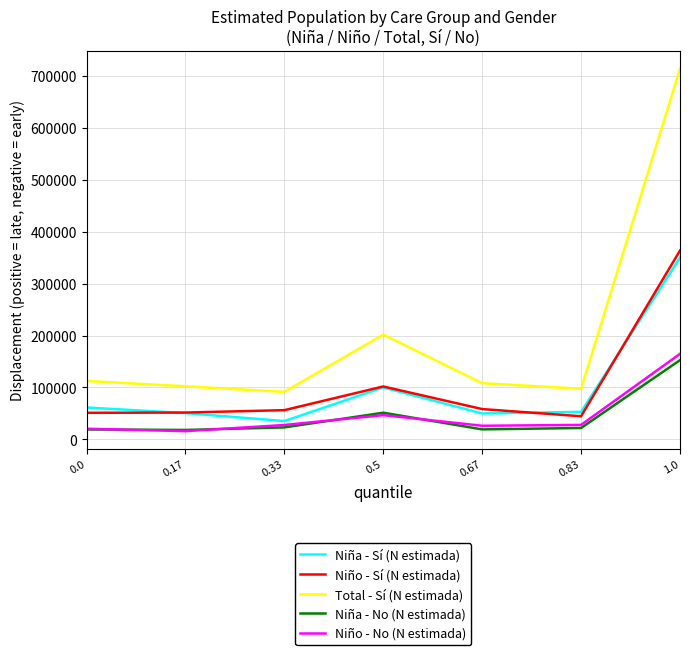

True or false: Total - Sí (N estimada) and Niña - No (N estimada) intersect in this chart.

False